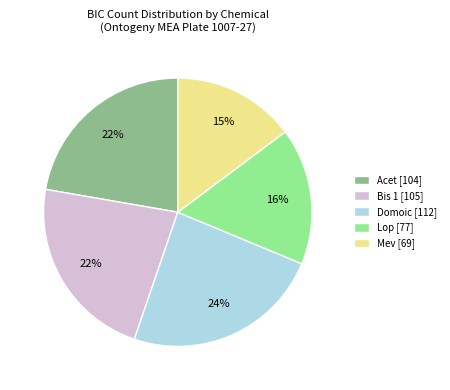

Combined, do Bis 1 [105] and Mev [69] account for over 50%?

No